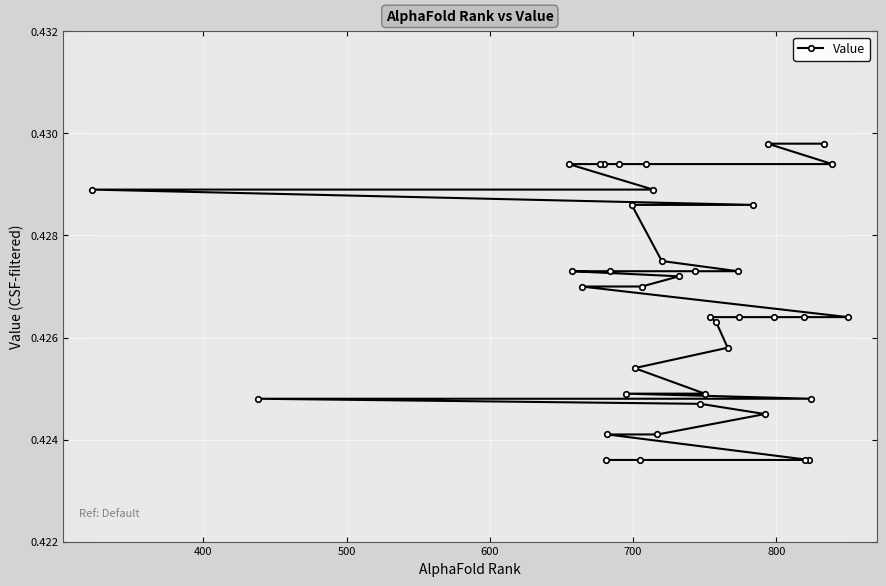

Count the values in the range 0 to 1.

40